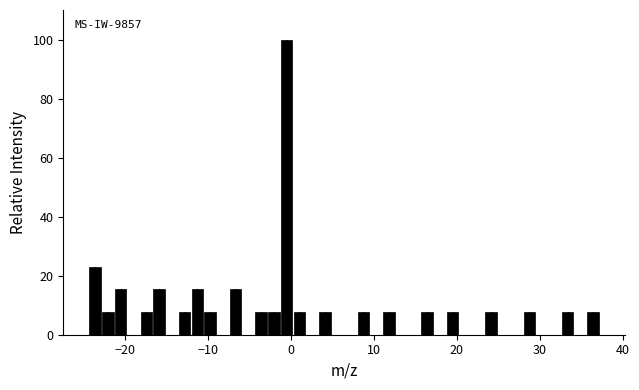

Around what value on the x-axis is the tallest bar? Give the approximate position of its centre, as read against the axis.

0